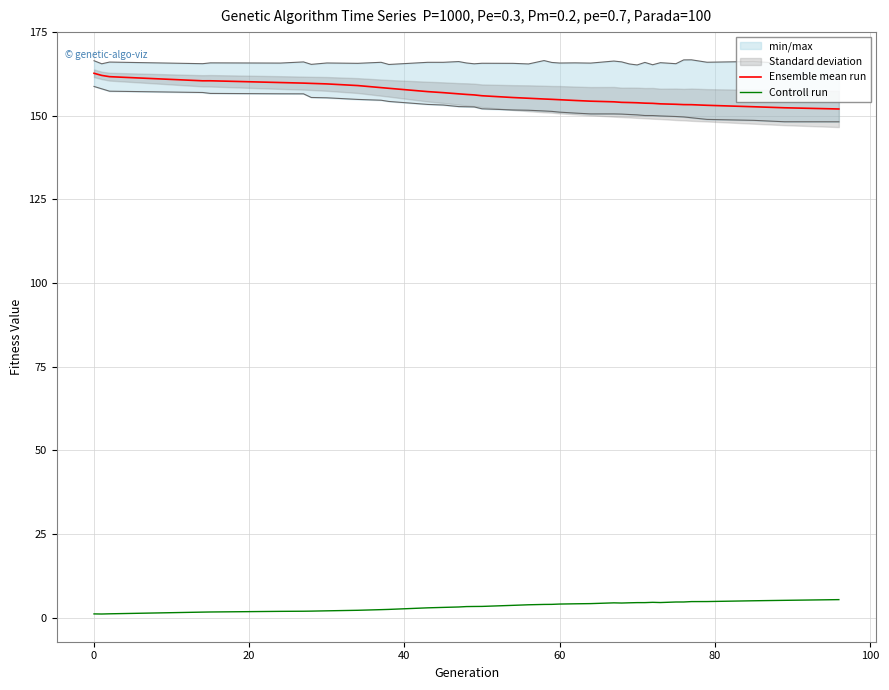

True or false: Controll run and Ensemble mean run intersect in this chart.

False